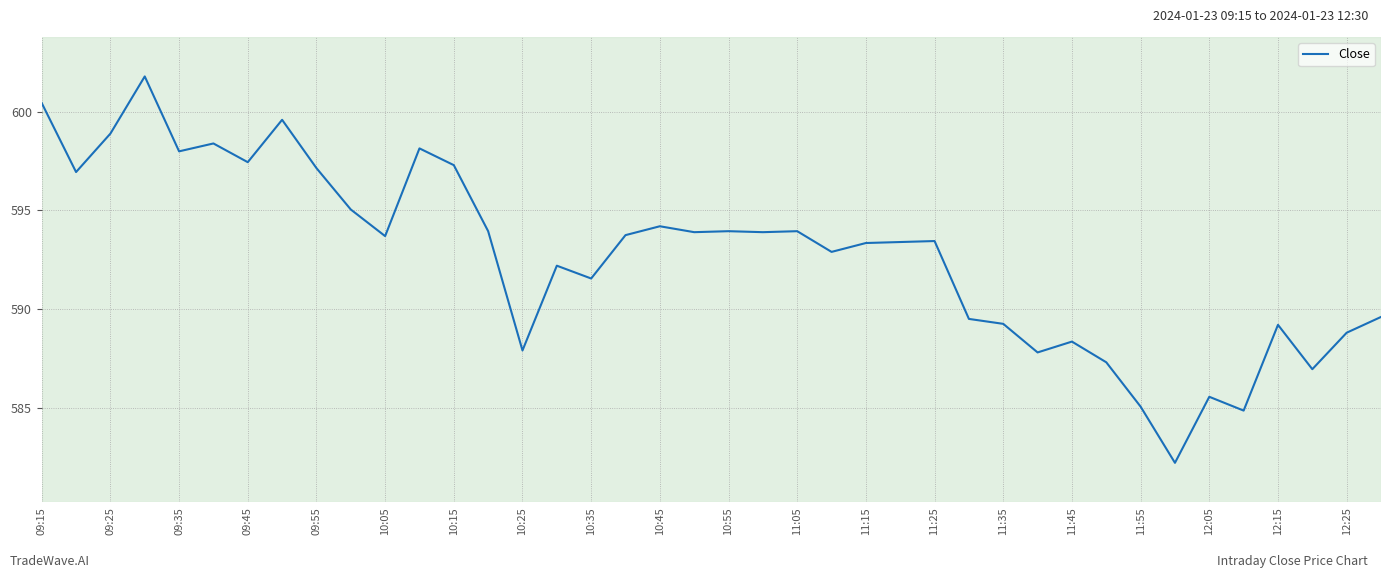

What is the difference between the maximum and minimum values?

19.6